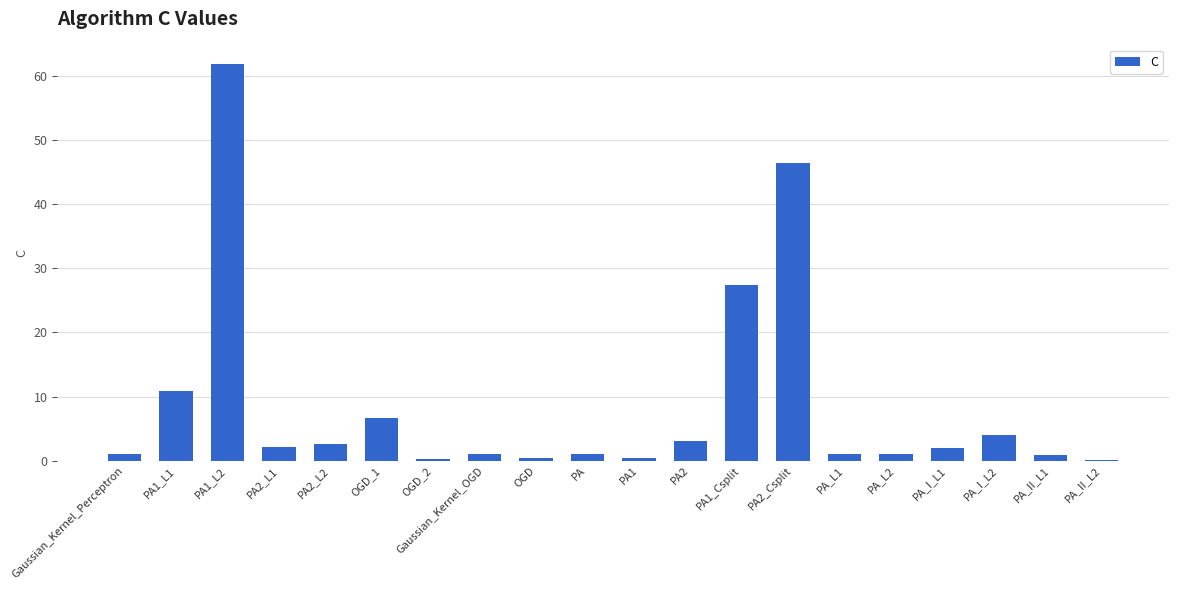

Are the bars horizontal?

No